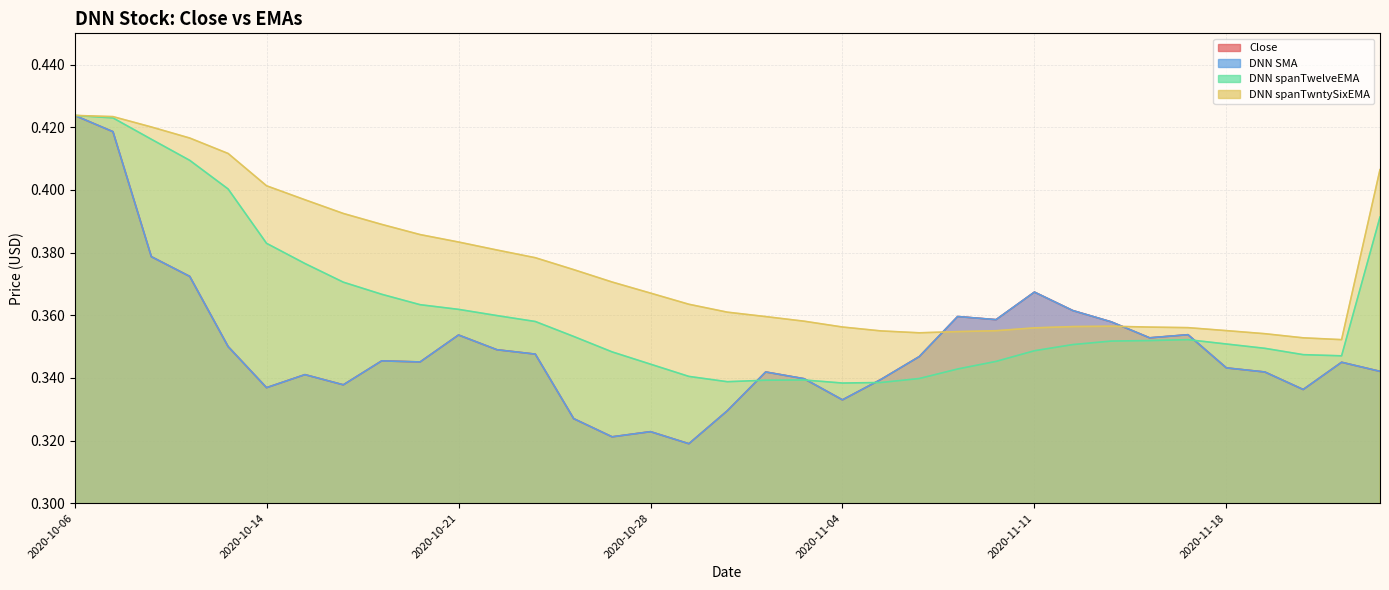

The DNN spanTwntySixEMA series shows 0.7 at 2020-10-06. True or false?

False